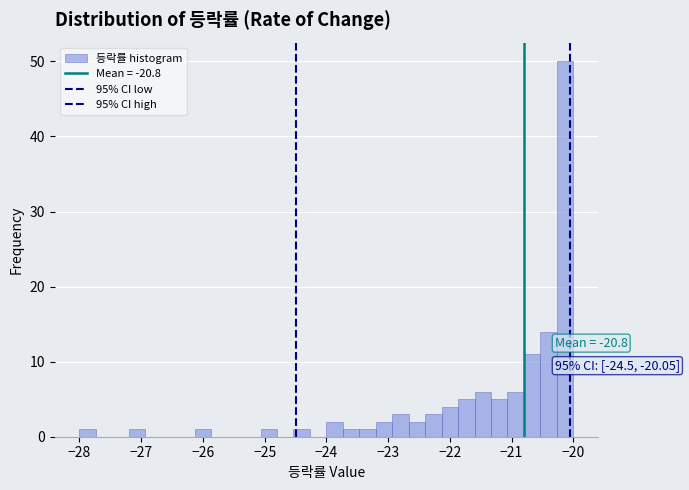

Around what value on the x-axis is the tallest bar? Give the approximate position of its centre, as read against the axis.

-20.1